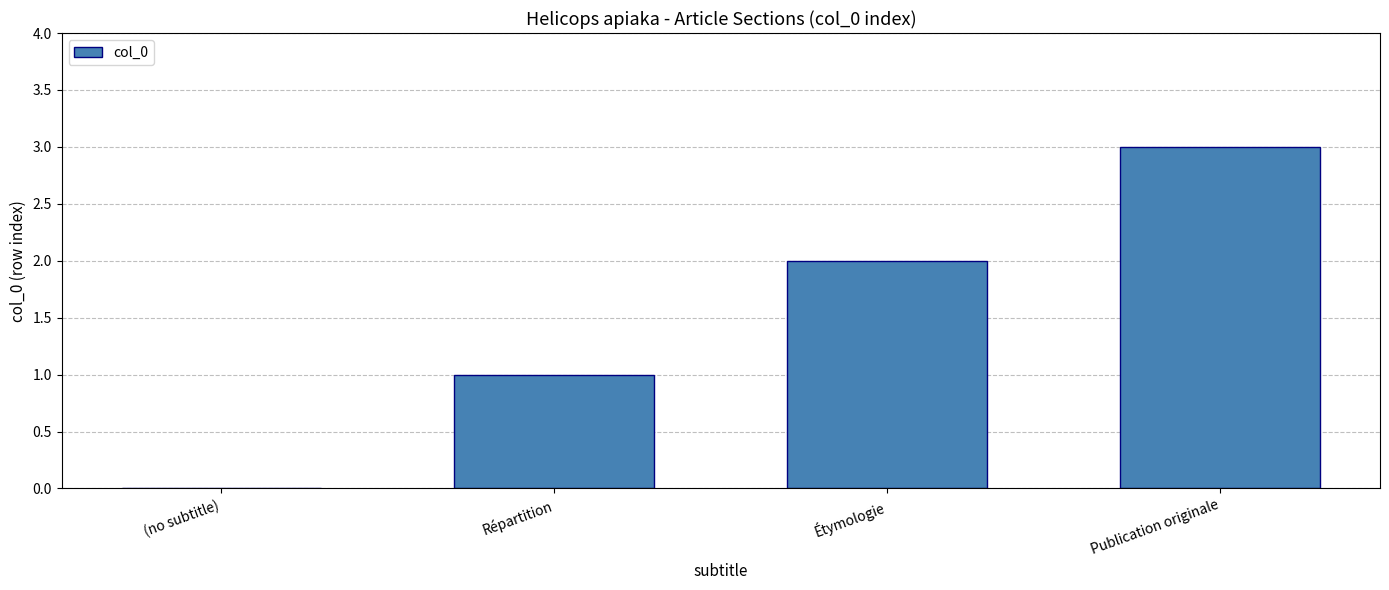

What is the sum of all values?

6